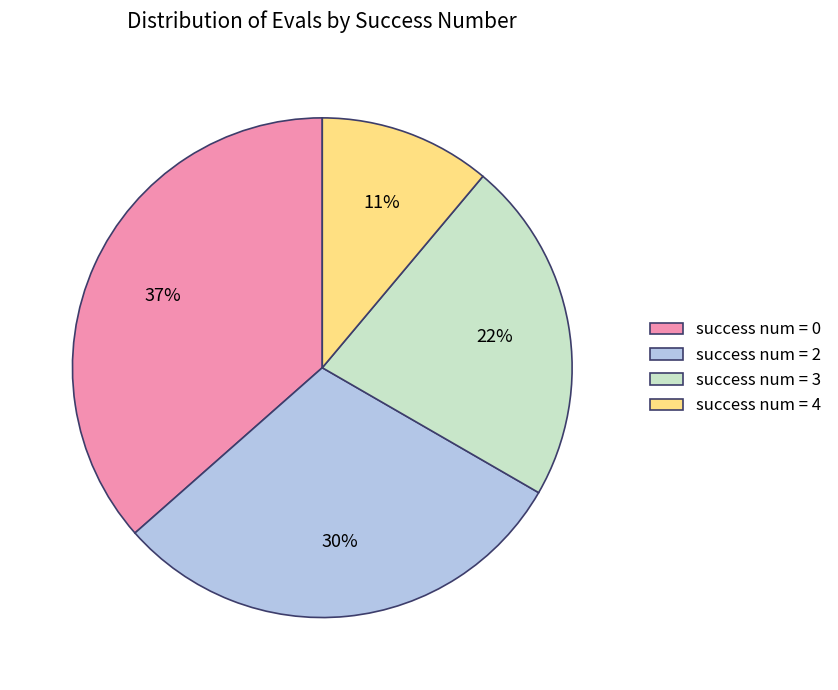

Rank the categories by value from lowest to highest.

success num = 4, success num = 3, success num = 2, success num = 0